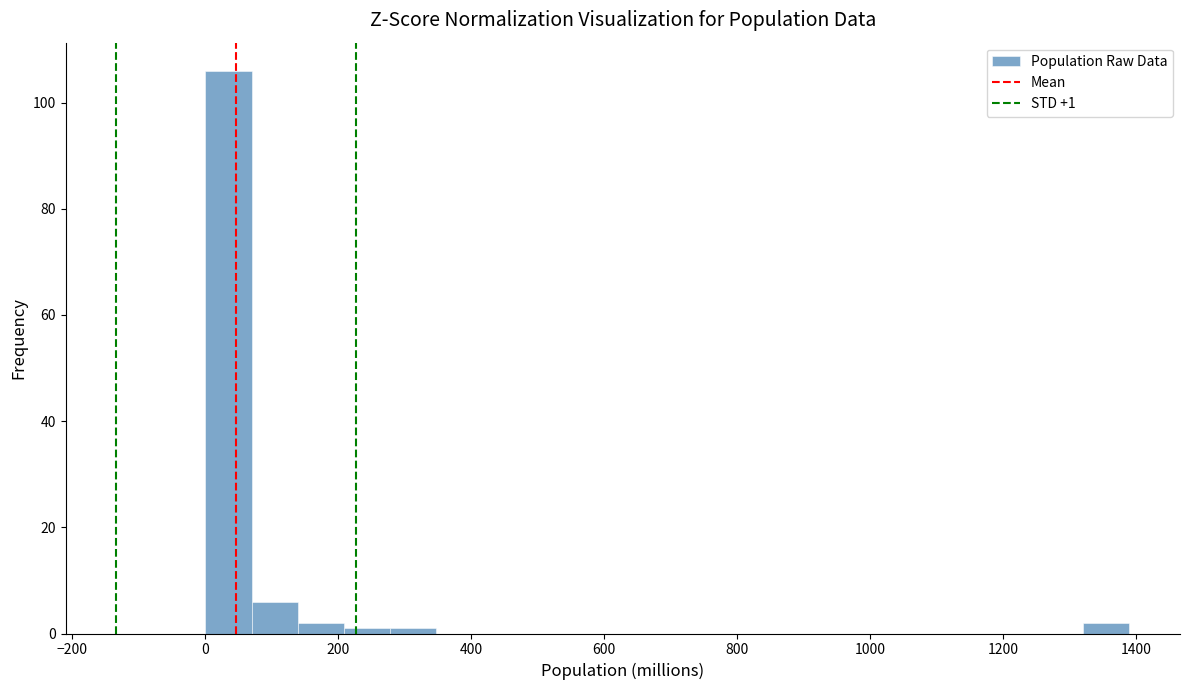

Read against the x-axis, roughly where is the centre of the tallest bar?

40